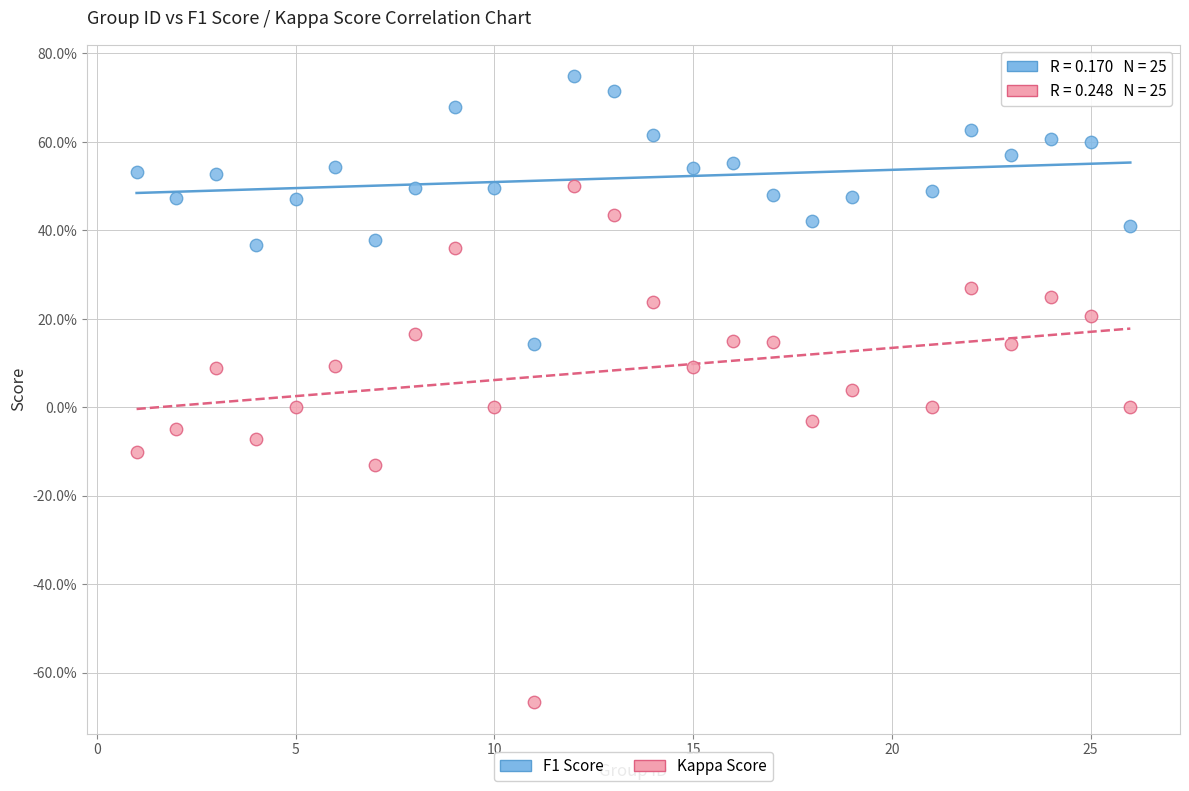

What are all the series names shown in the legend?

F1 Score, Kappa Score